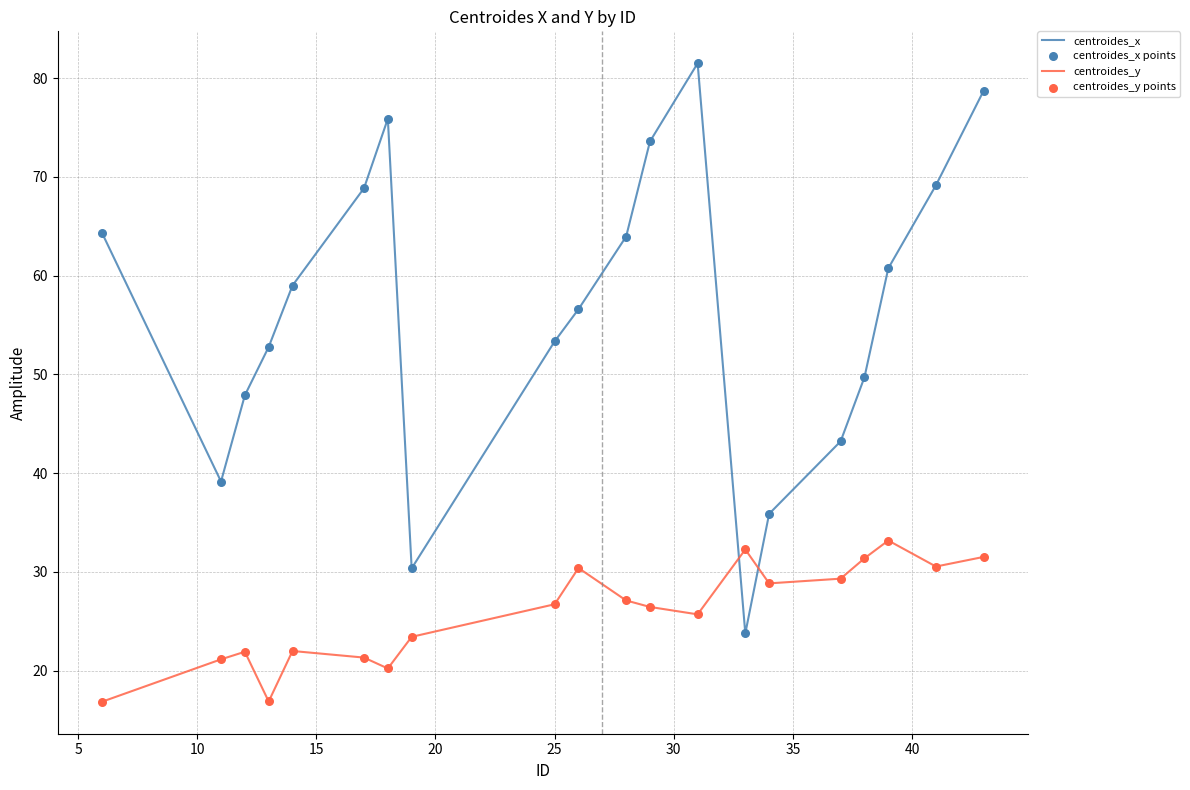

Rank the series by their average value, from lowest to highest.

centroides_y, centroides_x